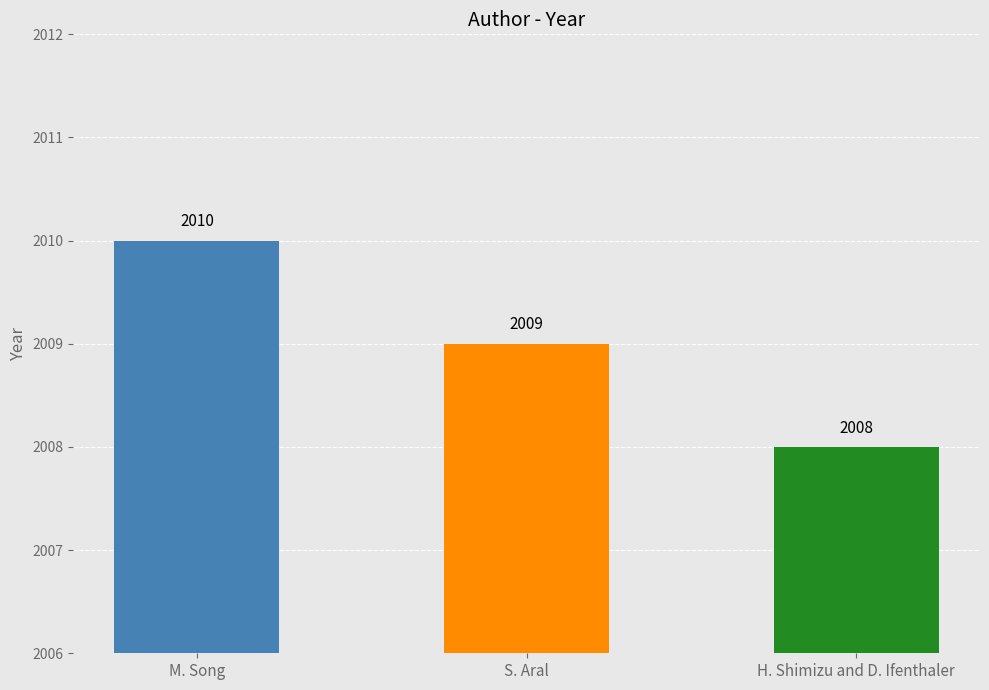

List the labels in order of value, largest first.

M. Song, W. Lee, and J. Kim, S. Aral, L. Muchnik, and A. Sundararajan, H. Shimizu and D. Ifenthaler